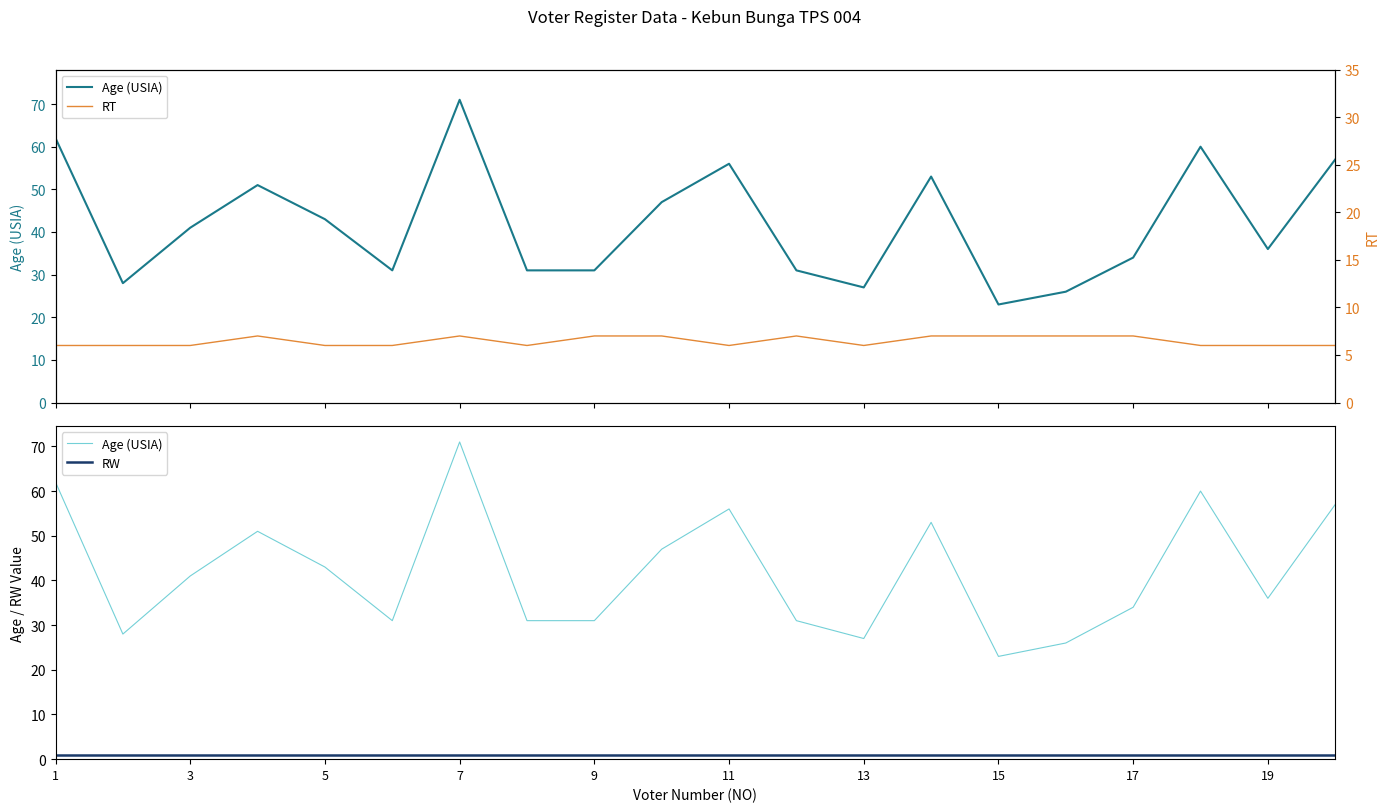

At which label does RT reach its peak?

7